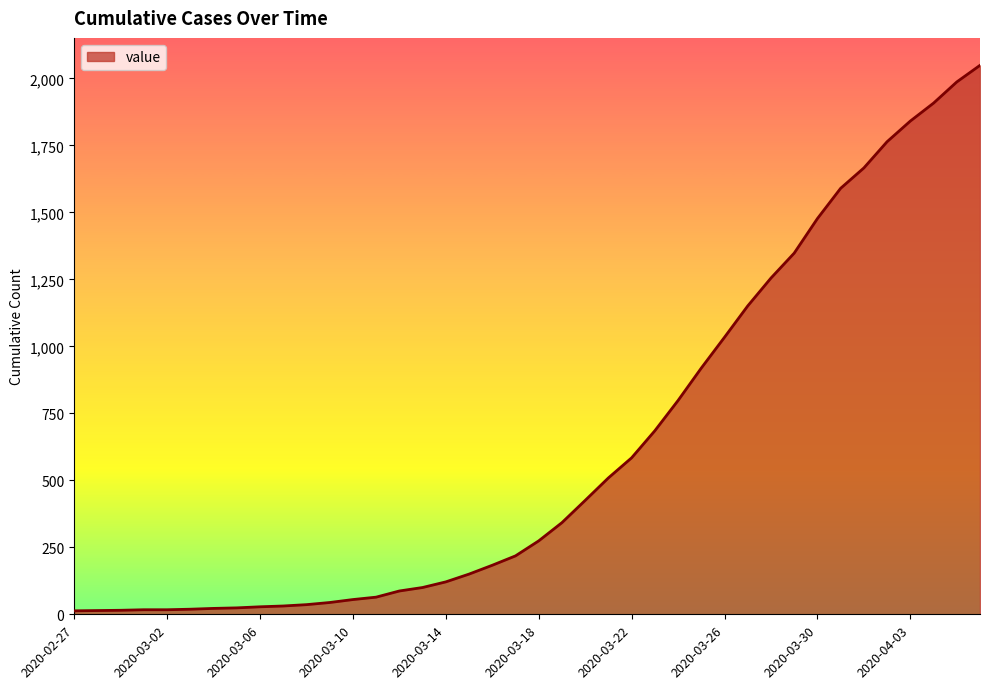

What is the greatest value displayed?

2049